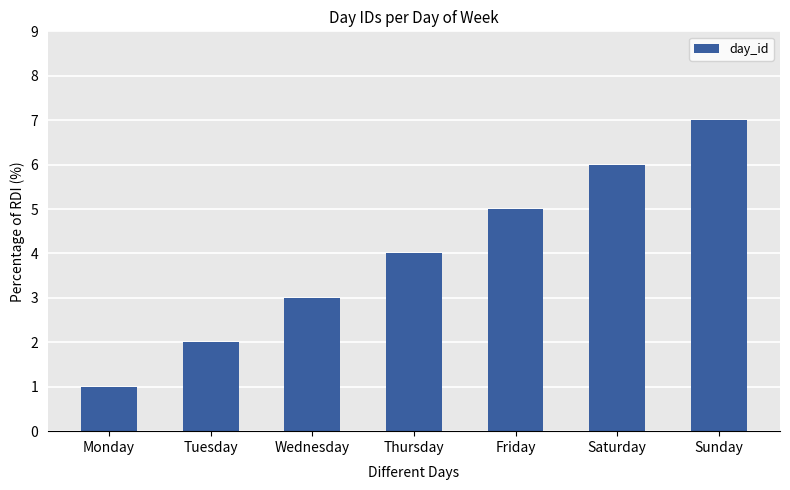

What is the sum of all values?

28